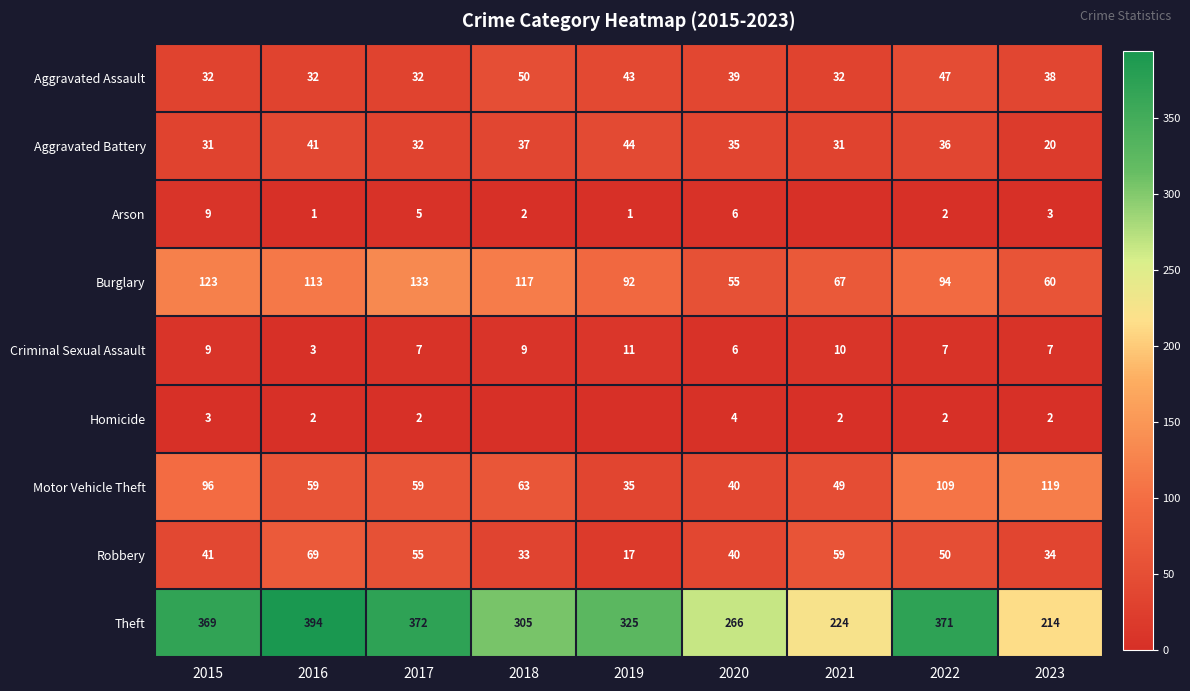

At how many categories does at least one series exceed 47?

9